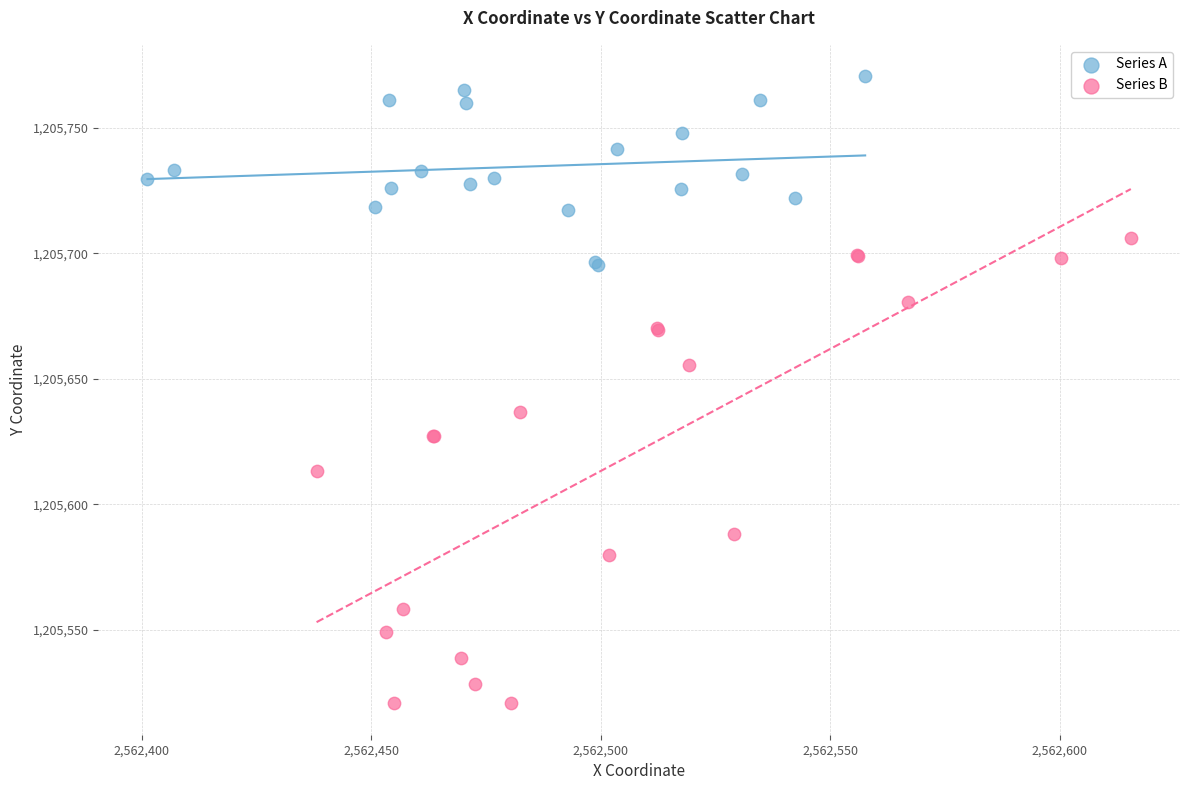

Which series contains the highest Y value?

Series A